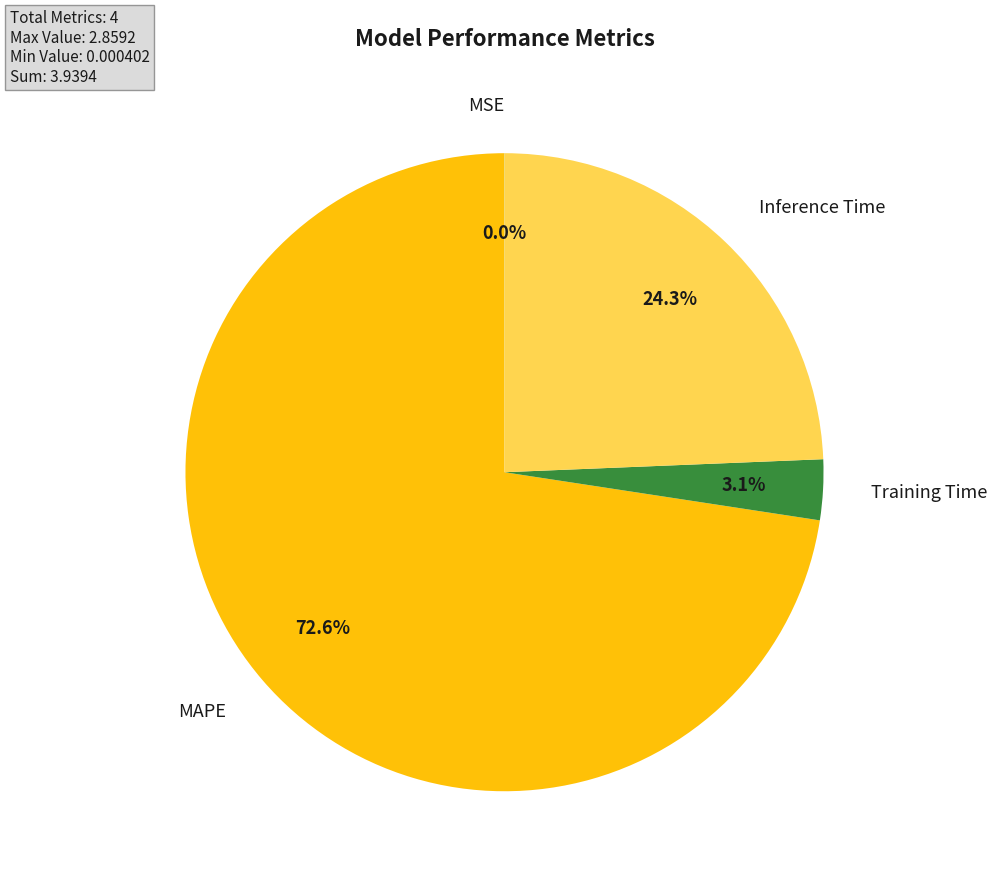

Is there a majority slice in this chart?

Yes